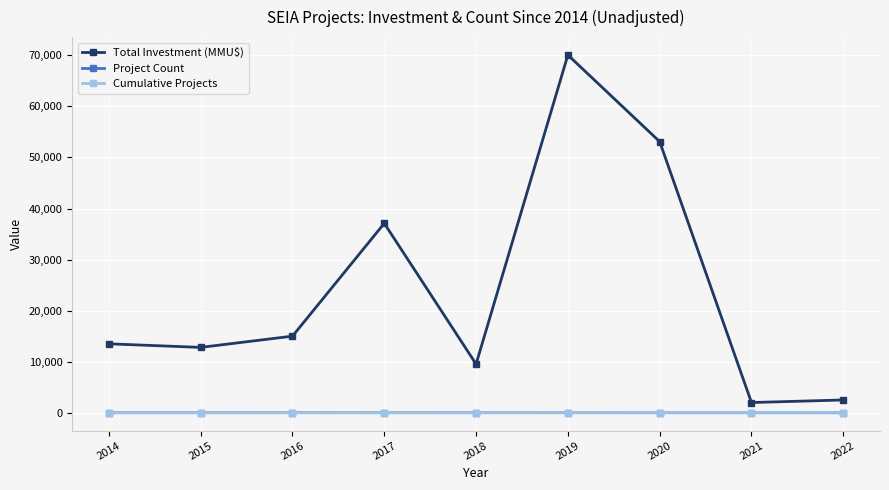

What is the difference between the Project Count values at 2016 and 2017?

2